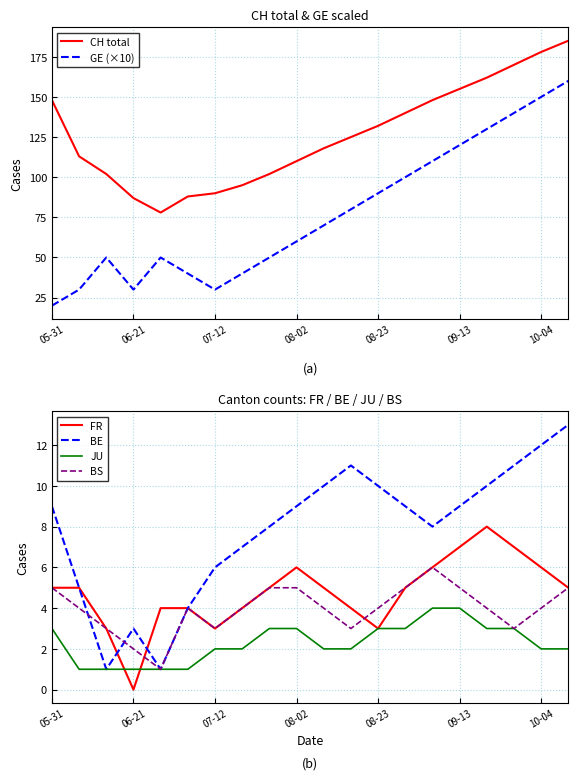

How many values in the BS series are below 4?

6